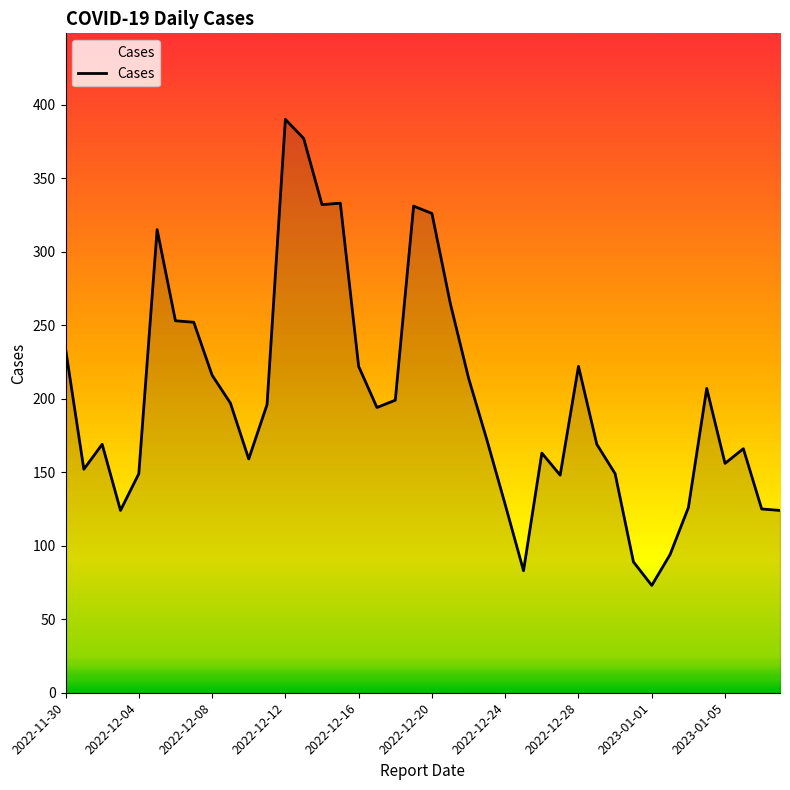

Does the chart have visible grid lines?

No